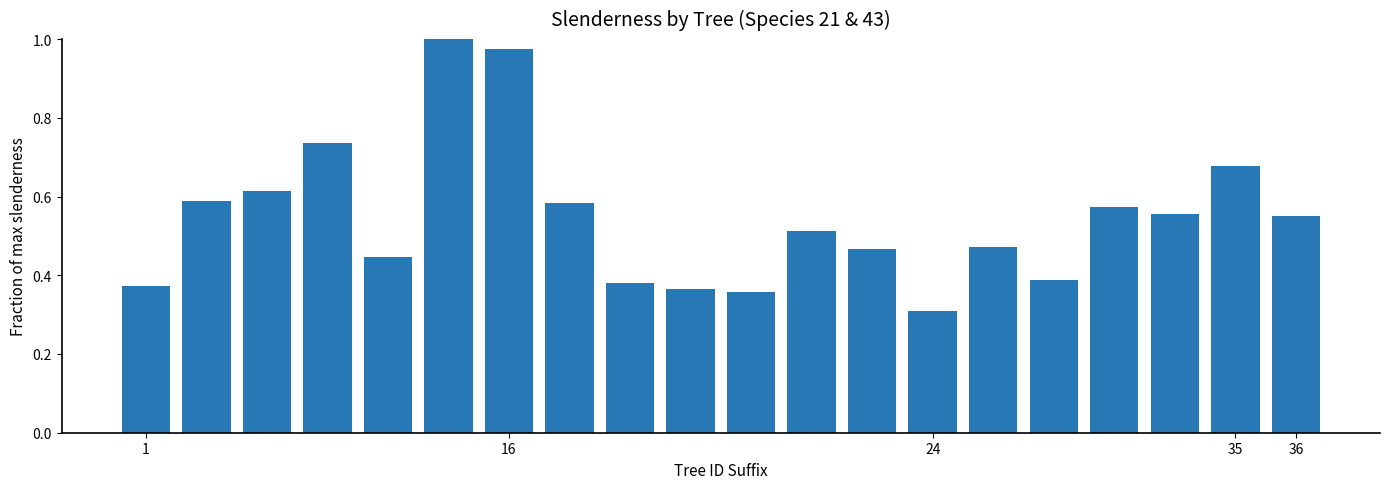

What is the sum of all values?

10.9